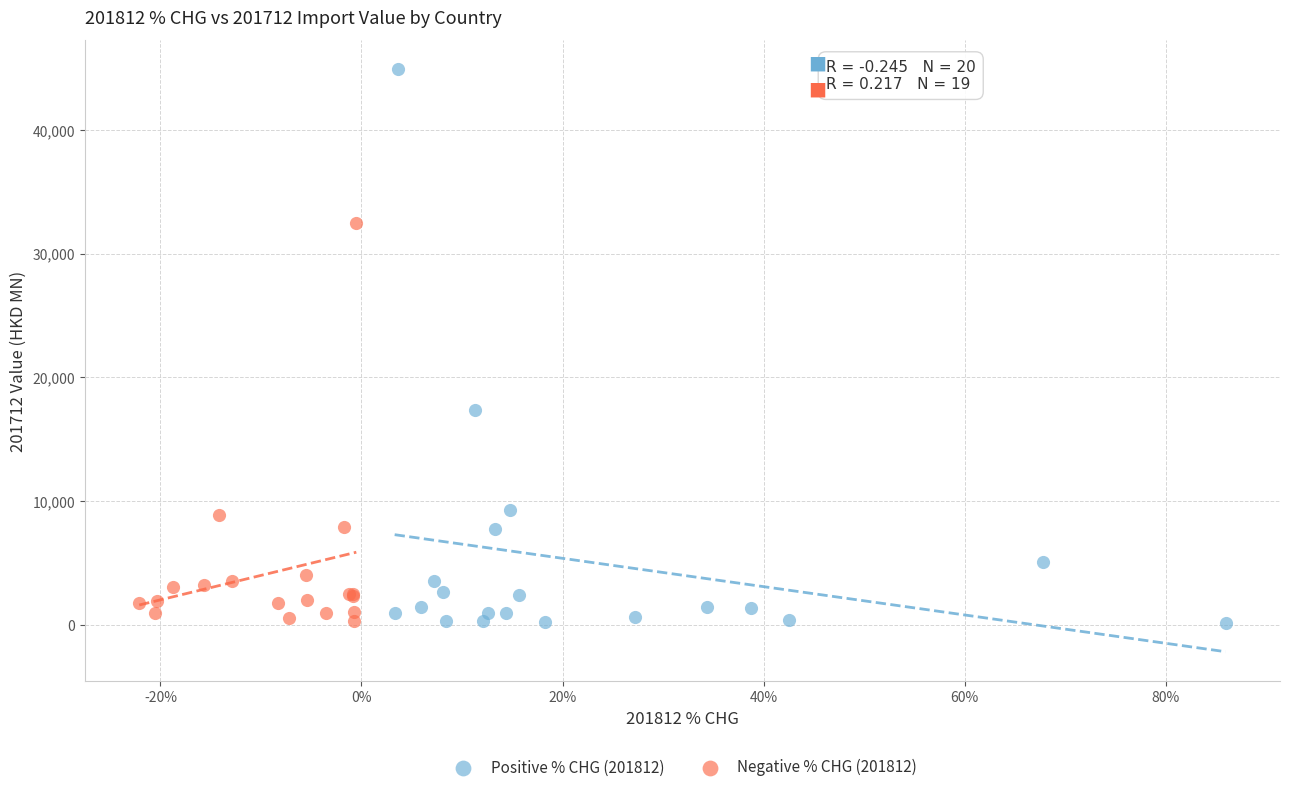

Which series reaches the maximum Y coordinate?

Positive % CHG (201812)